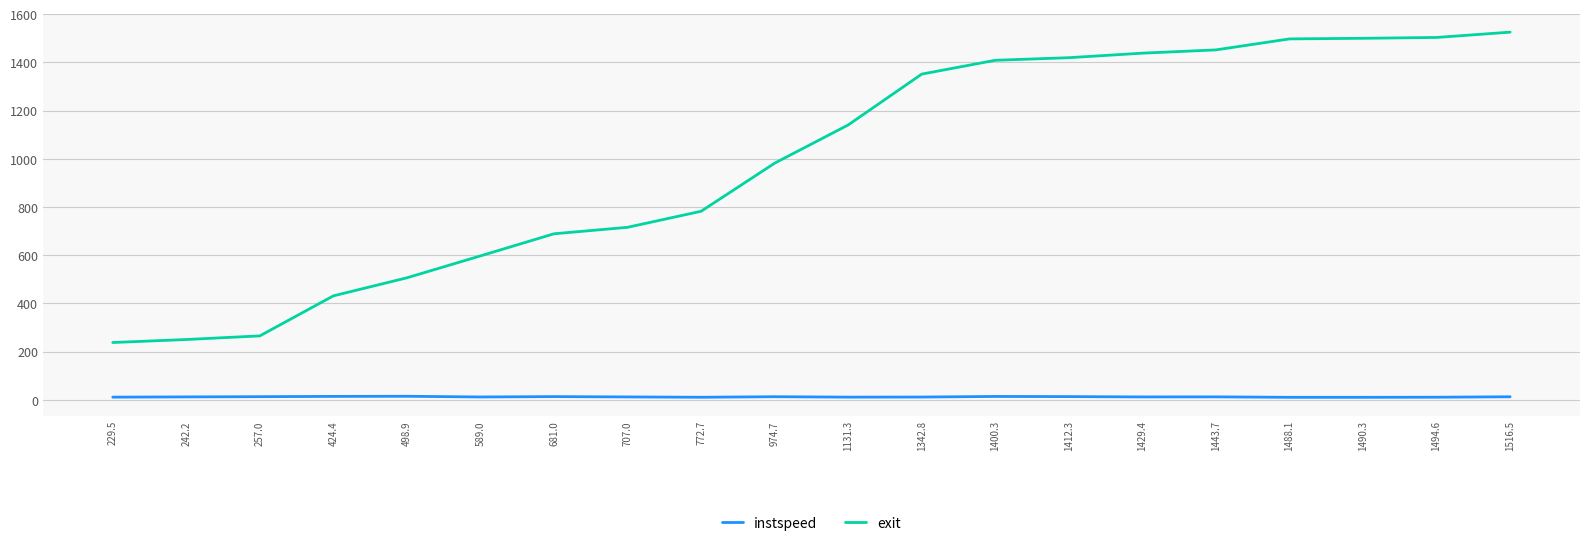

Between 772.7 and 1490.3, which series saw the biggest shift?

exit